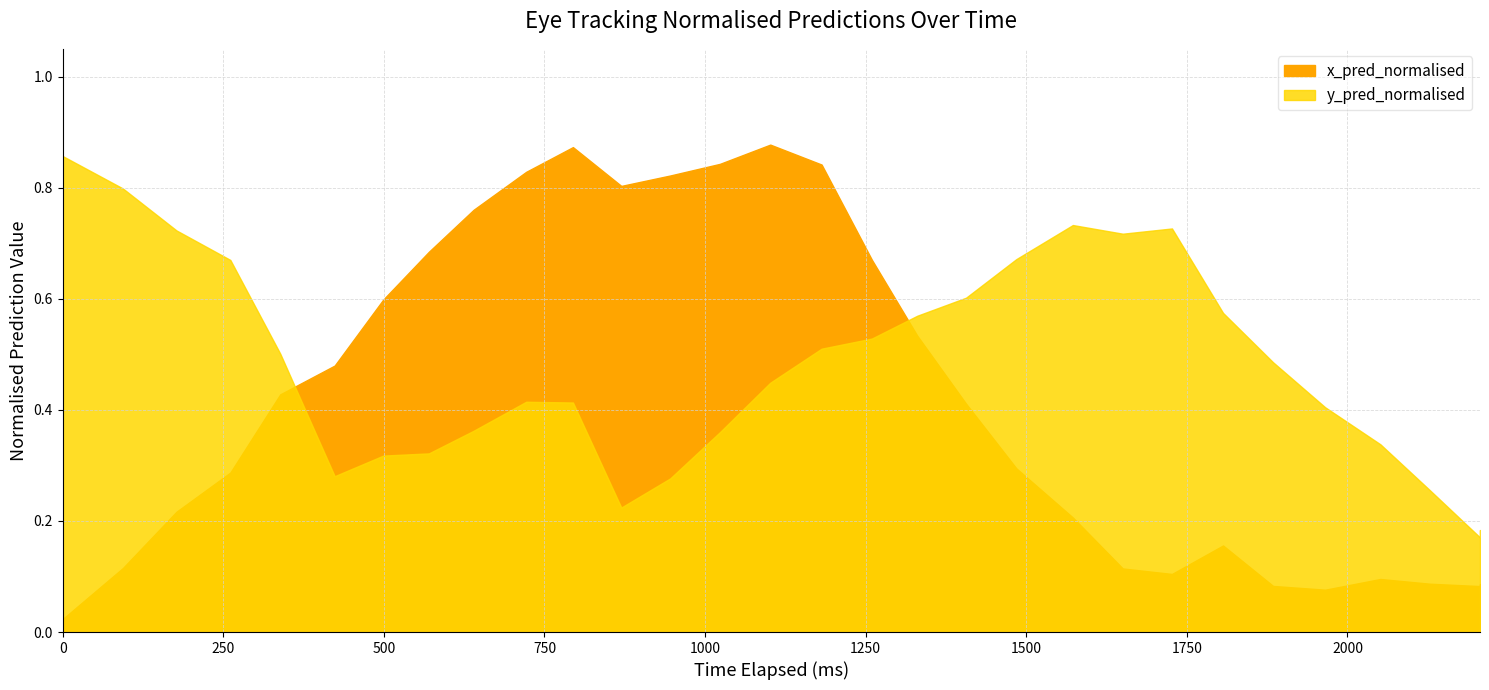

Reading left to right, what are all the values shown in this chart?

x_pred_normalised: 0=0.0	1=0.1	2=0.2	3=0.3	4=0.4	5=0.5	6=0.6	7=0.7	8=0.8	9=0.8	10=0.9	11=0.8	12=0.8	13=0.8	14=0.9	15=0.8	16=0.7	17=0.5	18=0.4	19=0.3	20=0.2	21=0.1	22=0.1	23=0.2	24=0.1	25=0.1	26=0.1	27=0.1	28=0.1	29=0.1
y_pred_normalised: 0=0.9	1=0.8	2=0.7	3=0.7	4=0.5	5=0.3	6=0.3	7=0.3	8=0.4	9=0.4	10=0.4	11=0.2	12=0.3	13=0.4	14=0.4	15=0.5	16=0.5	17=0.6	18=0.6	19=0.7	20=0.7	21=0.7	22=0.7	23=0.6	24=0.5	25=0.4	26=0.3	27=0.3	28=0.2	29=0.2